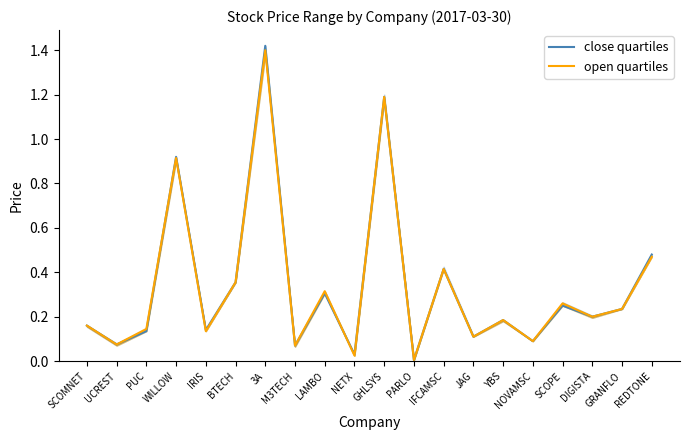

What is the value of the close quartiles point at the 9th from the left?

0.3